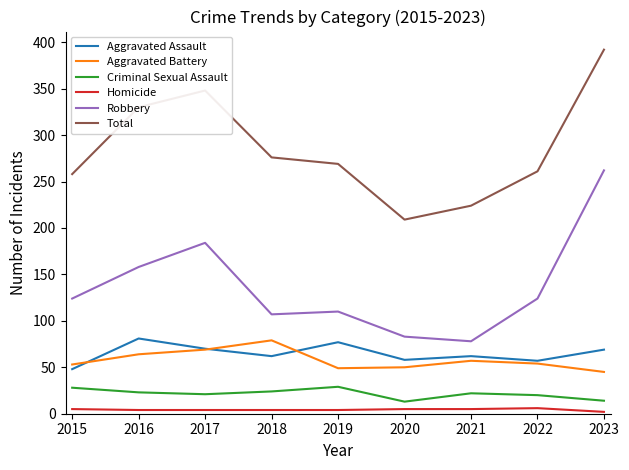

What are all the series names shown in the legend?

Aggravated Assault, Aggravated Battery, Criminal Sexual Assault, Homicide, Robbery, Total